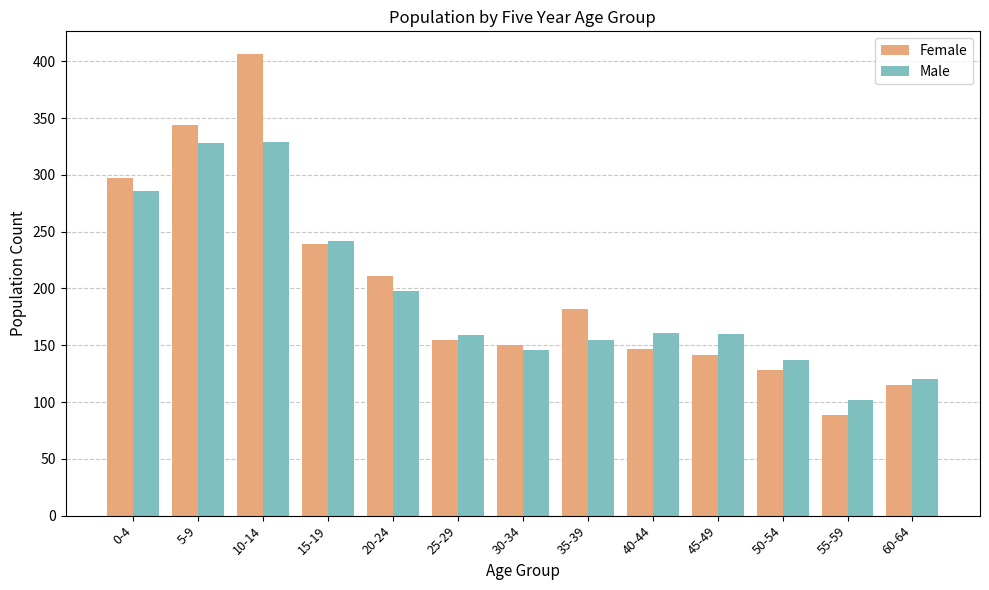

Rank the series by their average value, from highest to lowest.

Female, Male